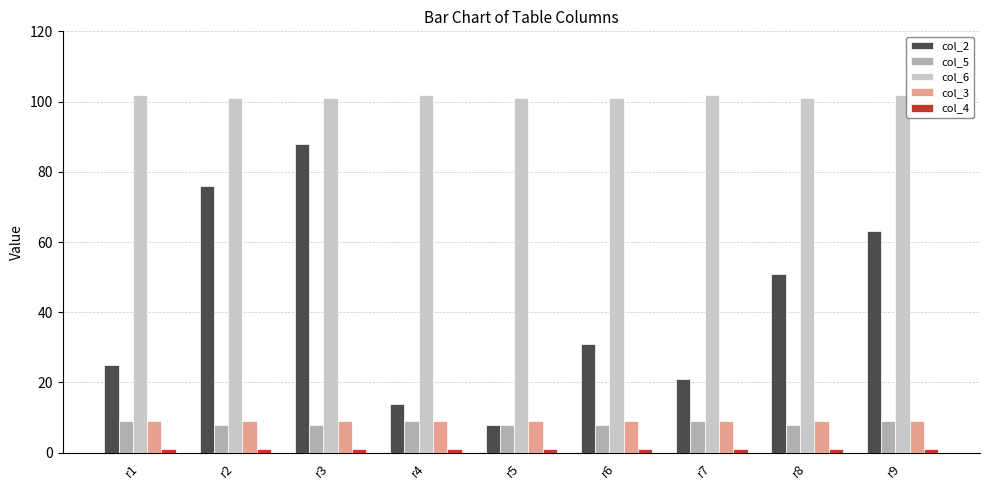

The value of col_5 at r6 is 4. True or false?

False